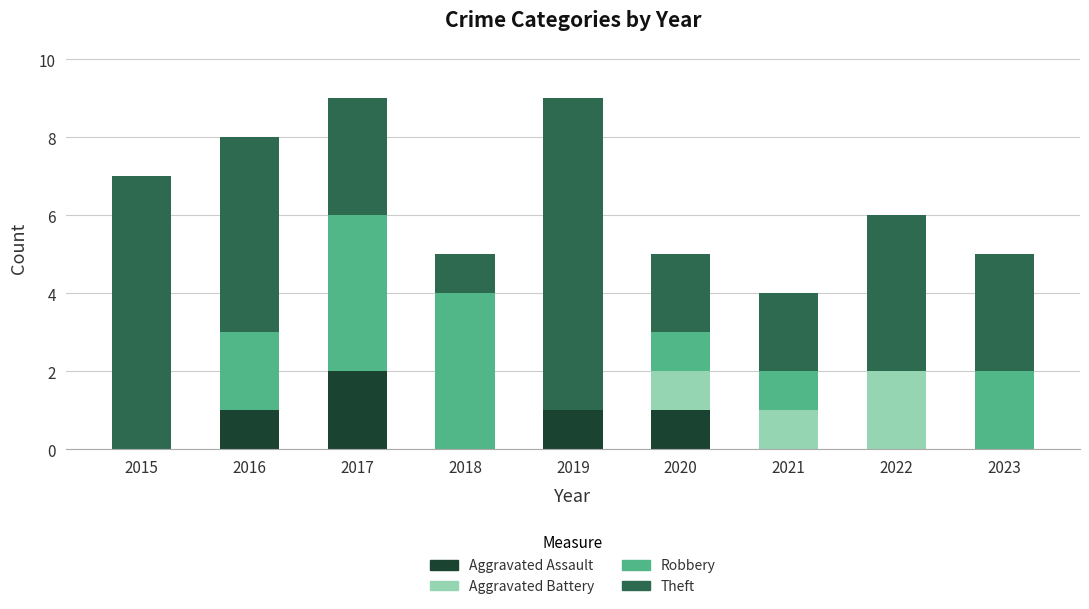

What is the total value across all series at 2023?

5